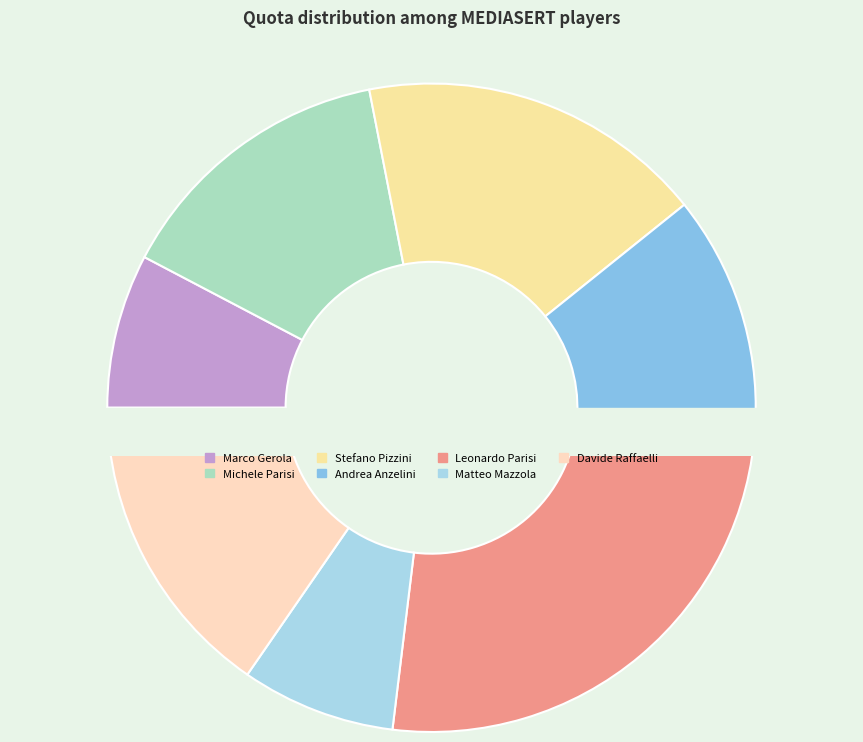

How many slices are in this pie chart?

7